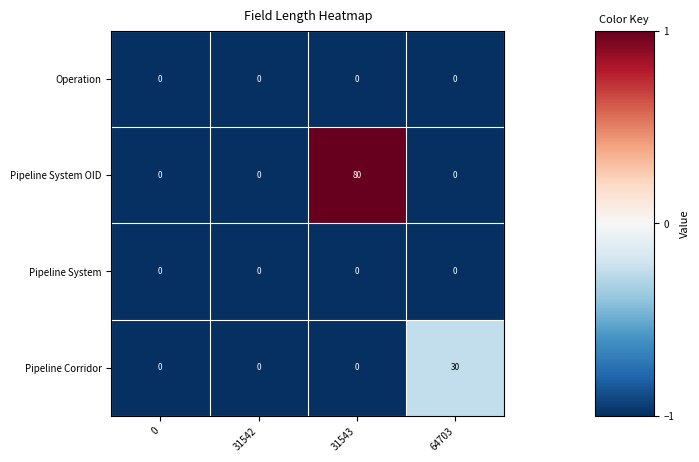

The Pipeline System series shows 0 at 0. True or false?

True